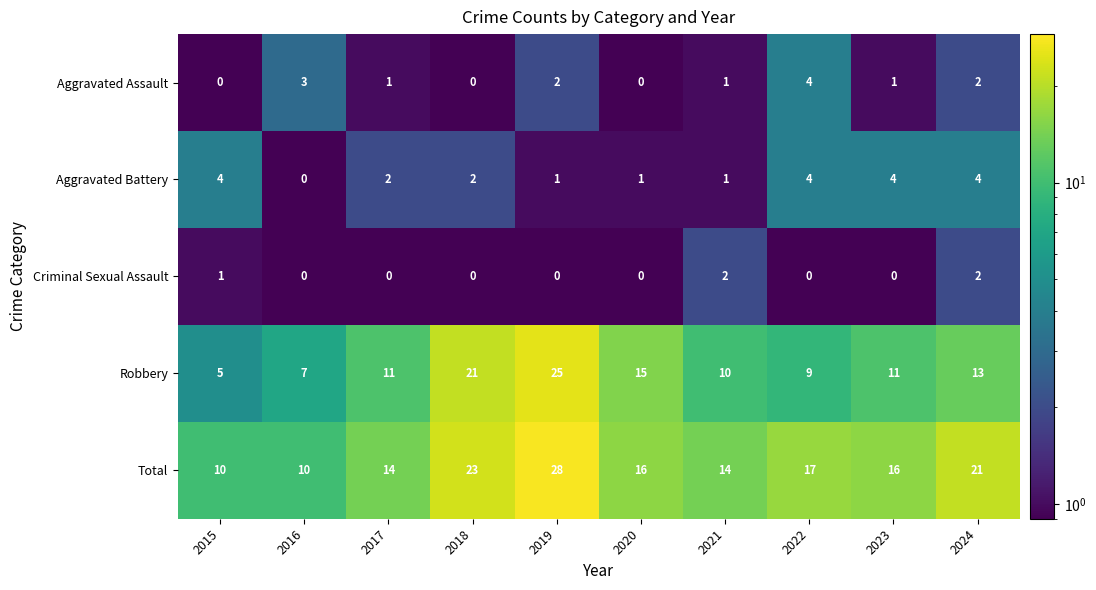

Is it true that Robbery equals 7 at 2016?

True